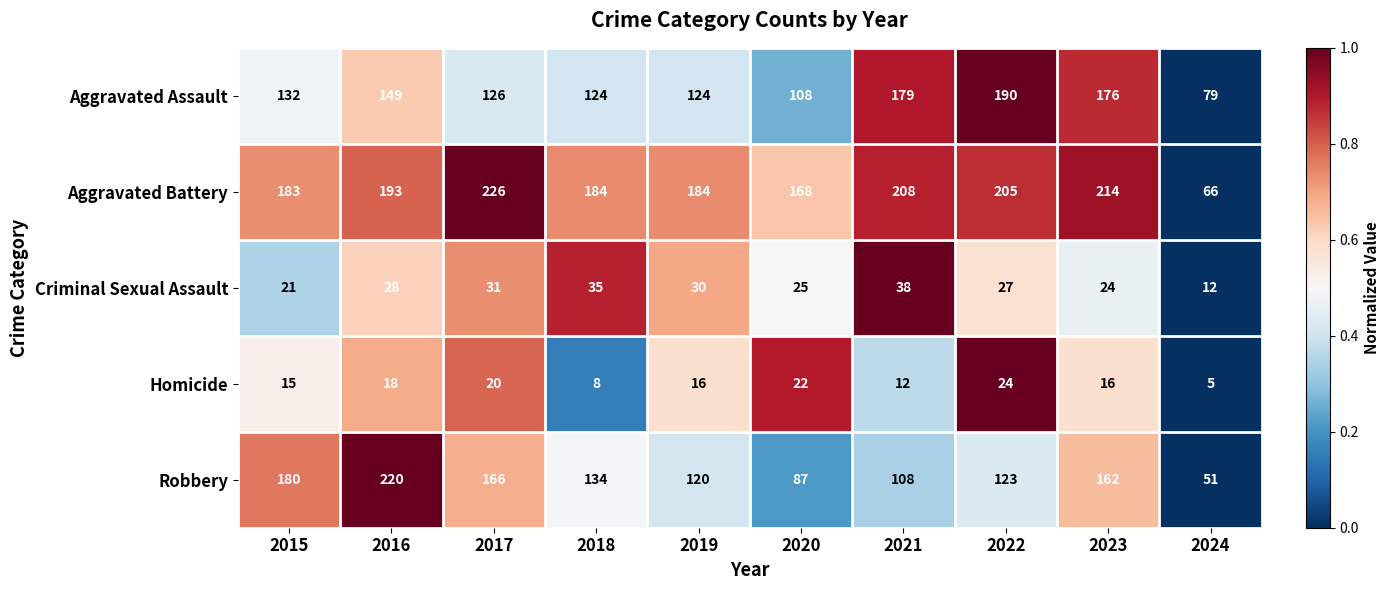

Between 2016 and 2024, which series saw the biggest shift?

Robbery